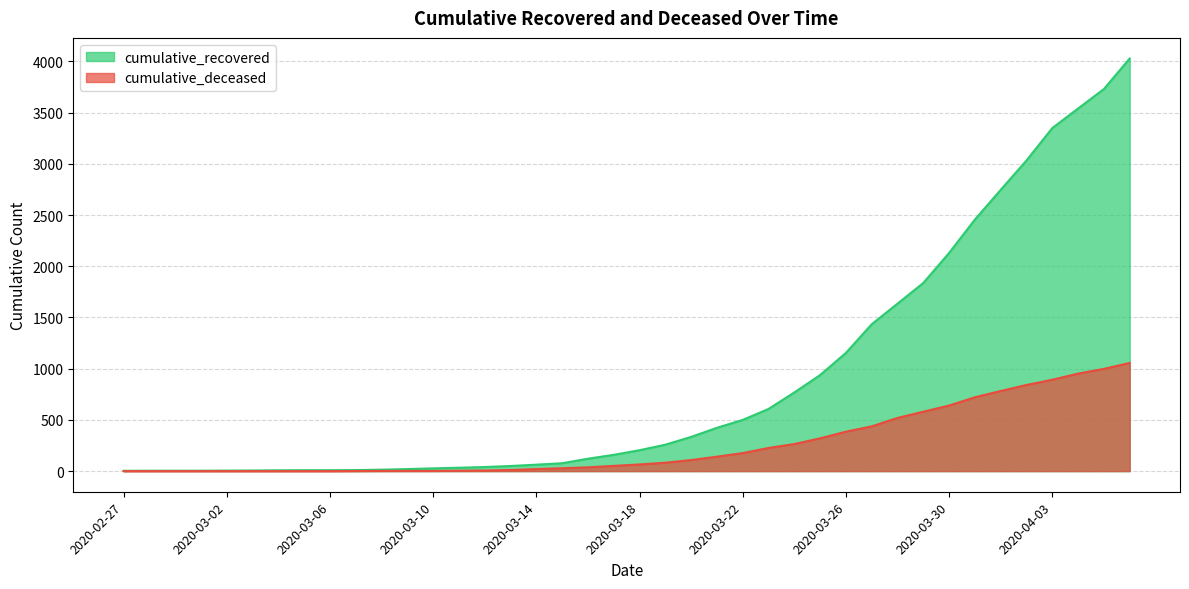

Where is cumulative_deceased nearest to the value 528?

2020-03-28